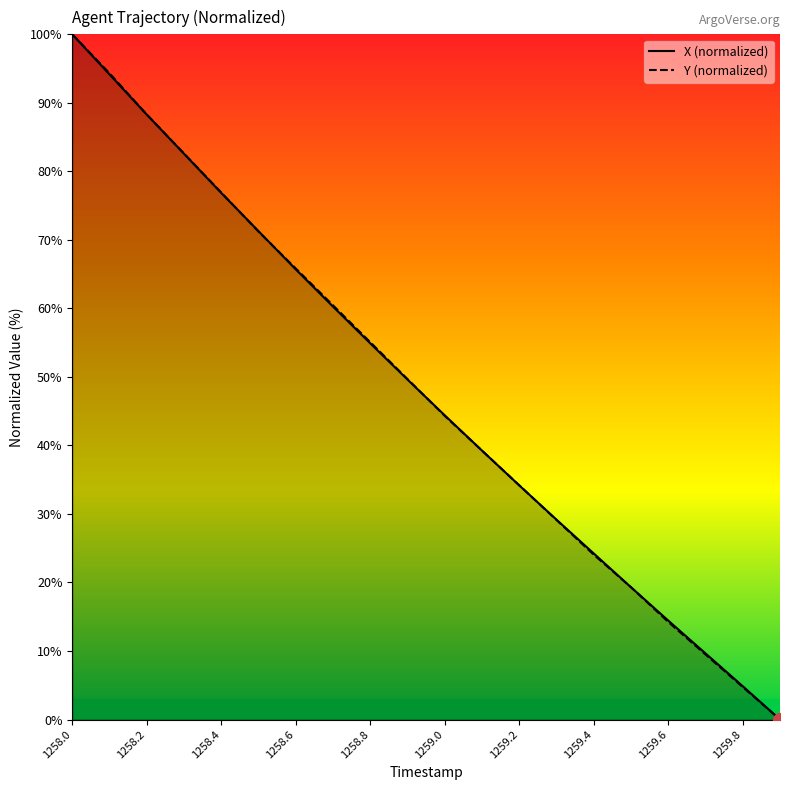

What is the maximum value for Y?

100.0